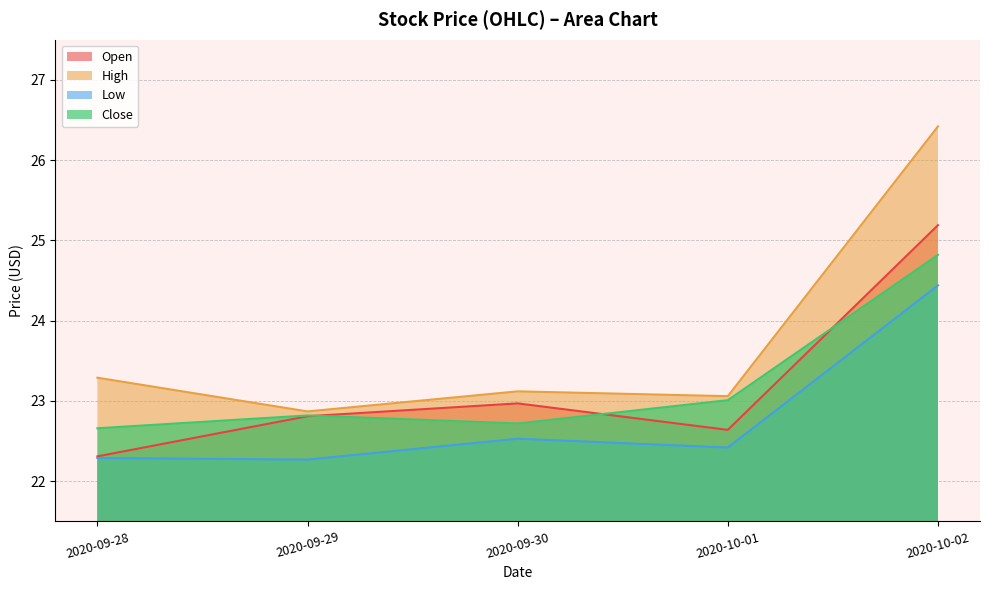

Where is the first local minimum for Low?

2020-09-29